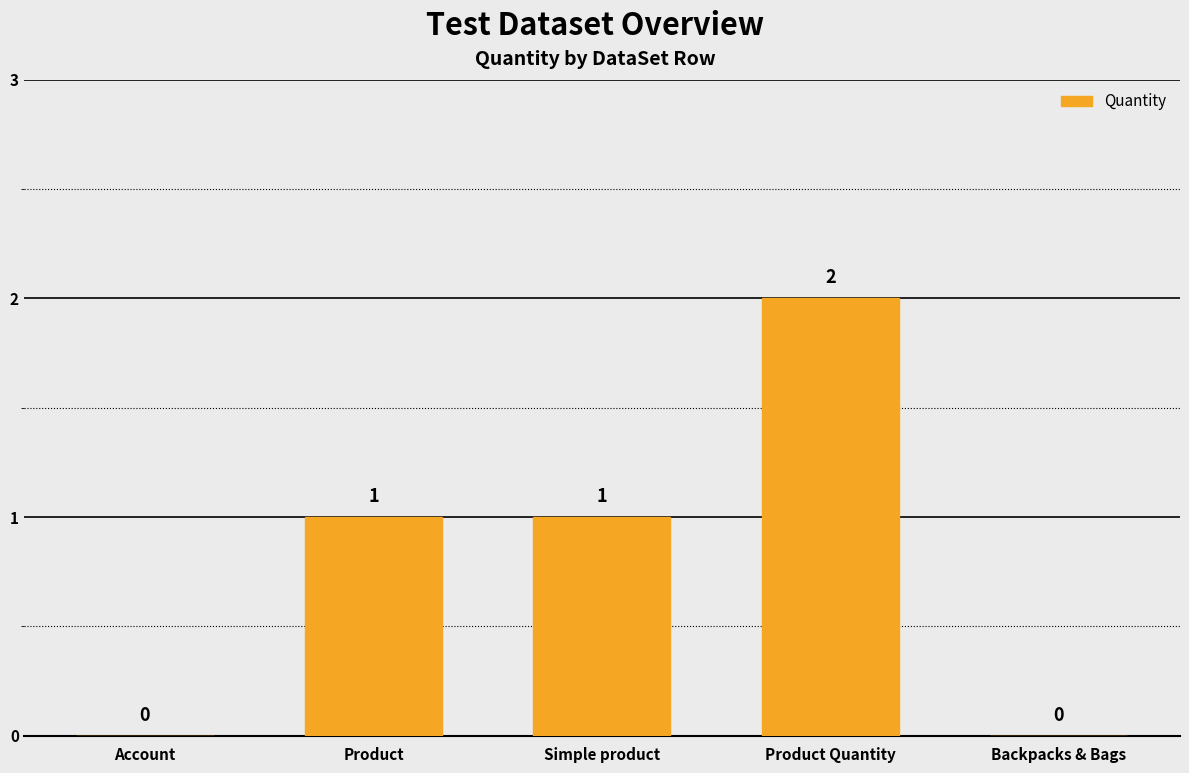

The chart shows a value of 0 at Simple product. True or false?

False